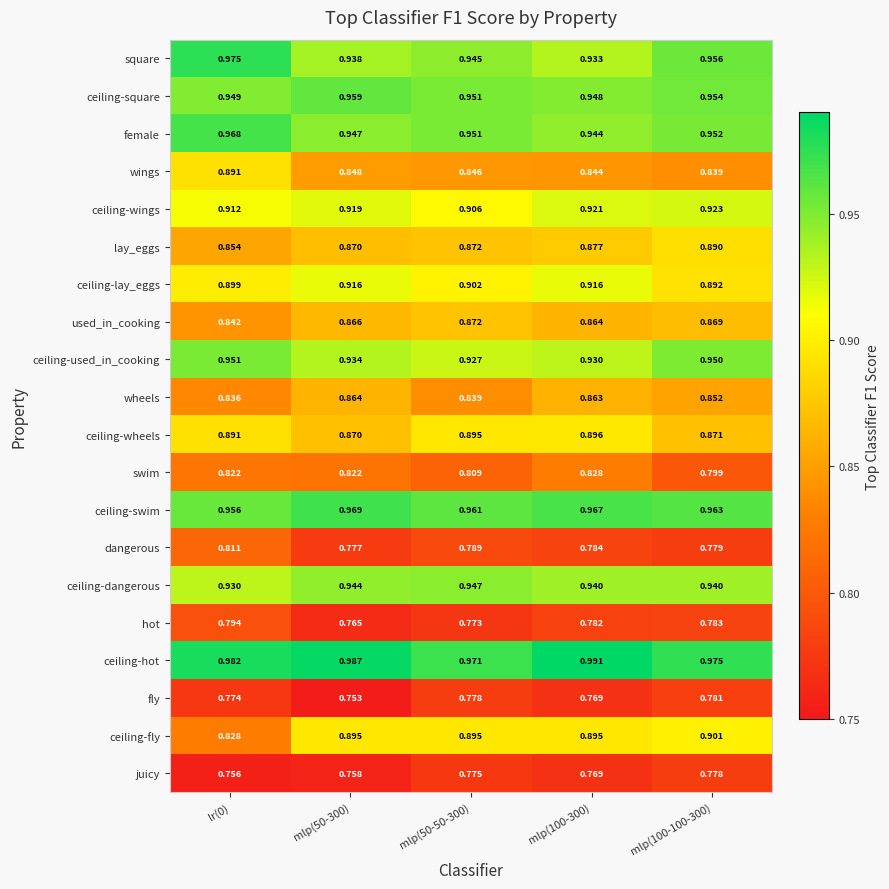

Which category has the lowest value across all series?

mlp(50-300)